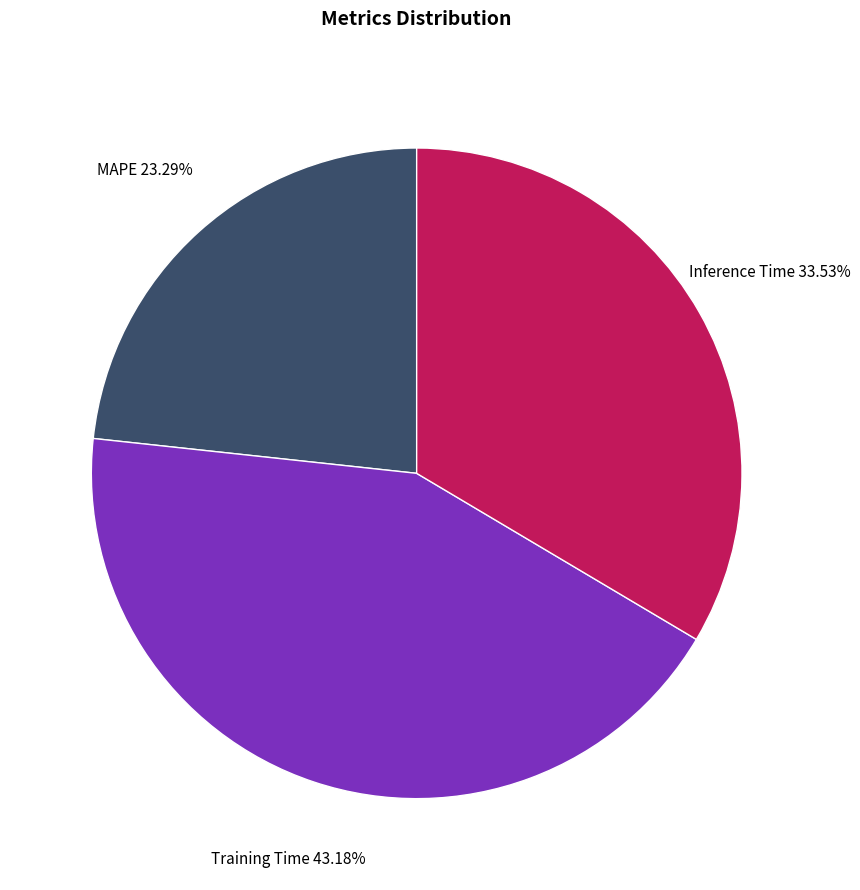

Does any single category account for the majority?

No